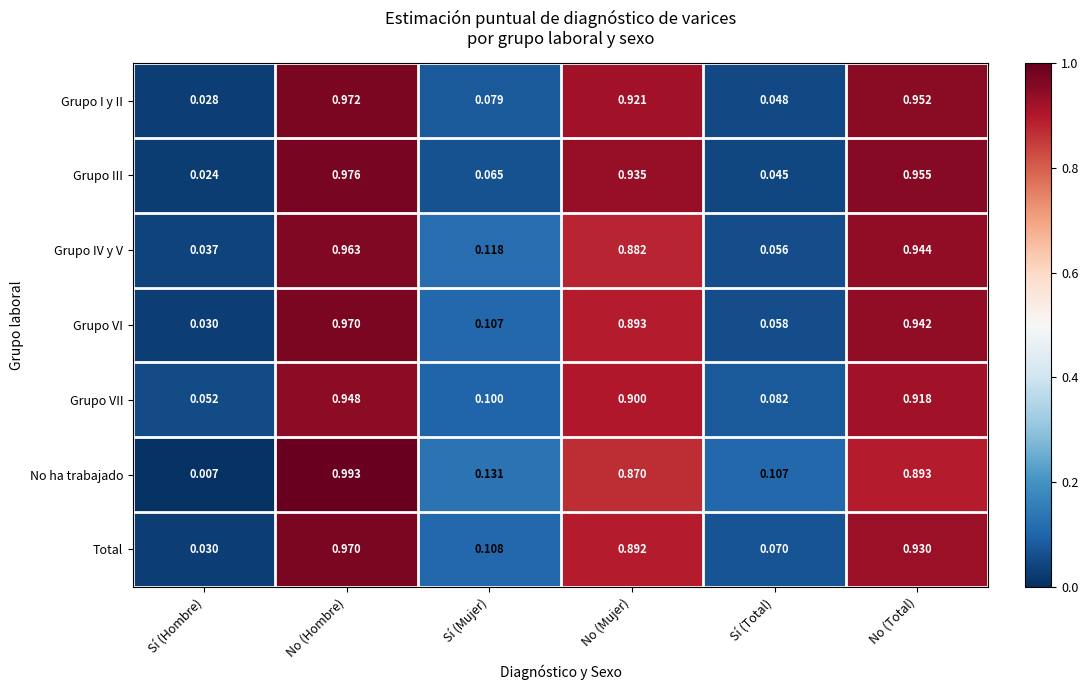

Which series has the largest total across all categories?

No ha trabajado